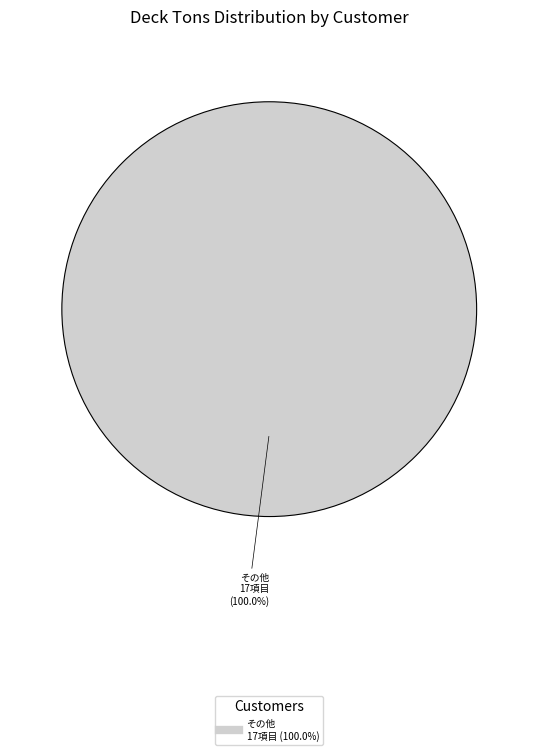

Does any single category account for the majority?

Yes